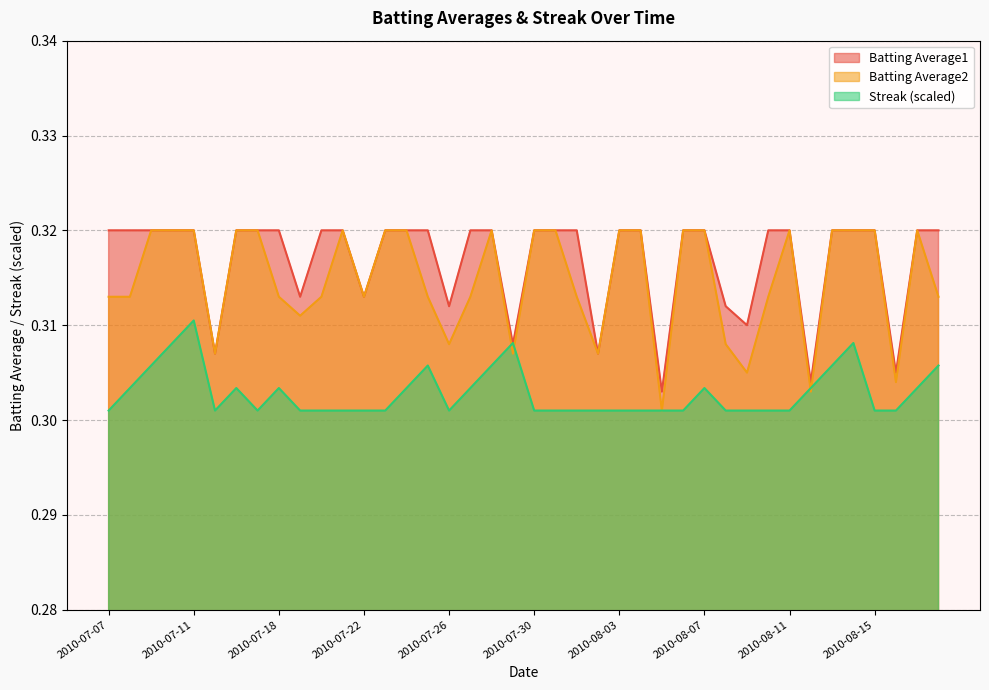

List the series in order of their peak value, highest first.

Batting Average1, Batting Average2, Streak